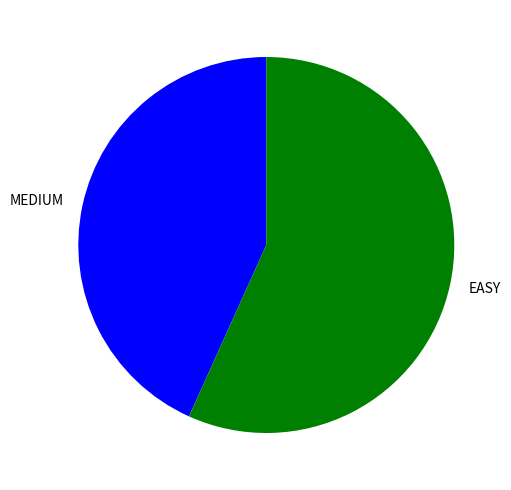

Rank the categories by value from highest to lowest.

EASY, MEDIUM